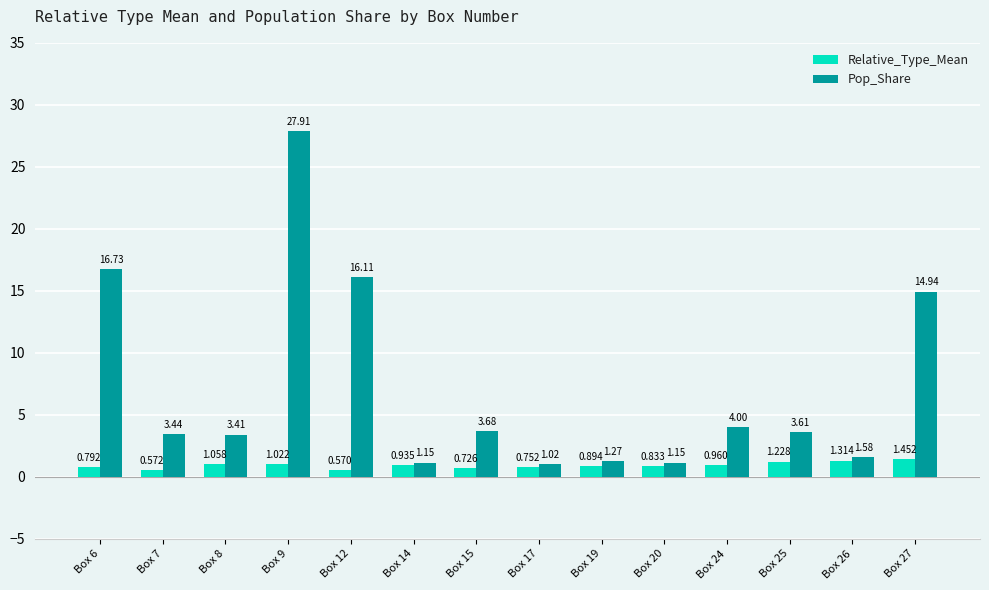

Which series has the widest spread of values?

Pop_Share